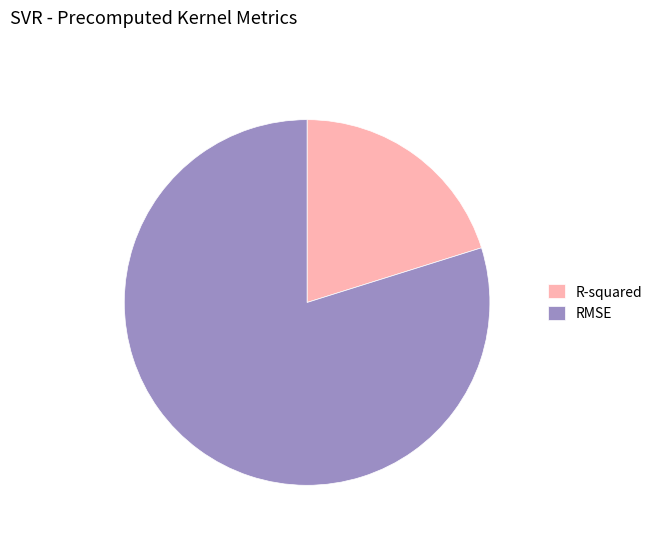

Which has a higher value, R-squared or RMSE?

RMSE